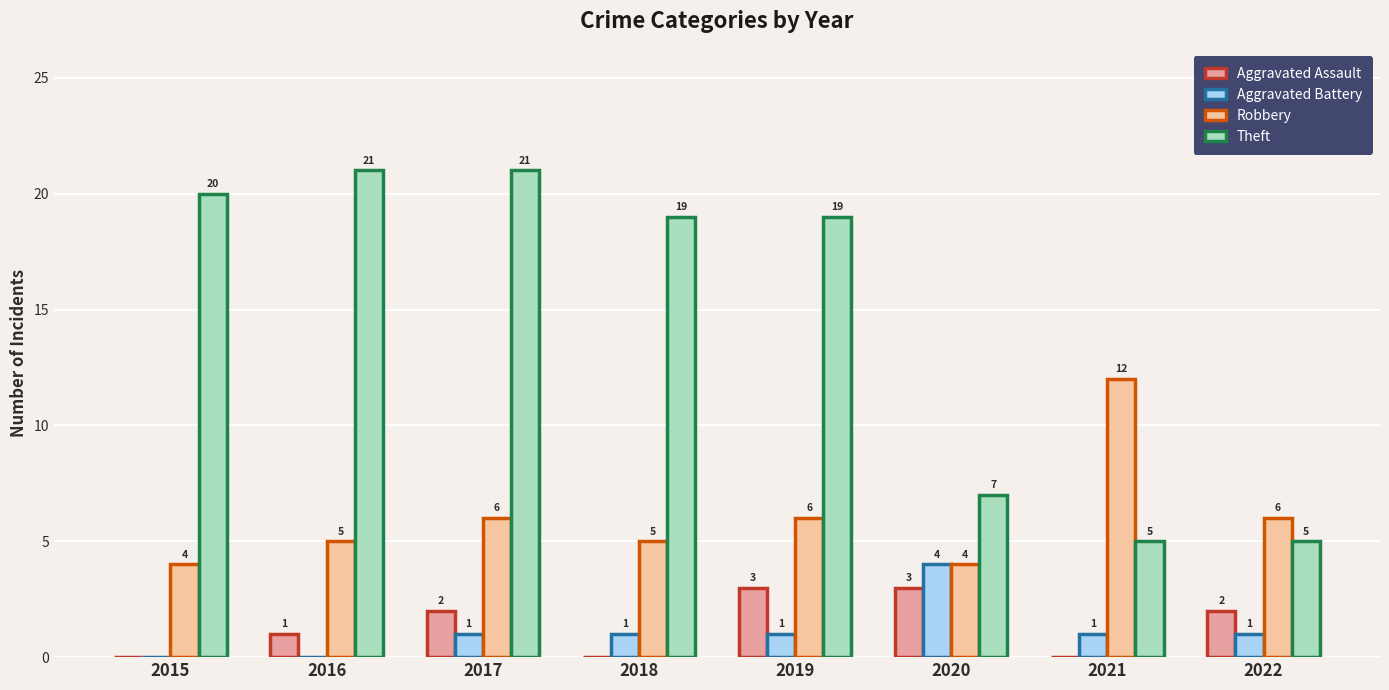

What is the difference between the Robbery values at 2021 and 2018?

7